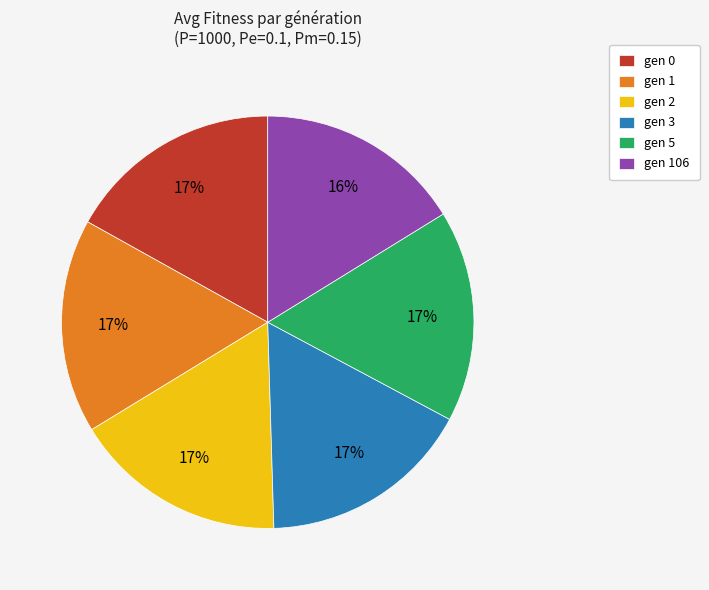

How many segments does this pie chart have?

6